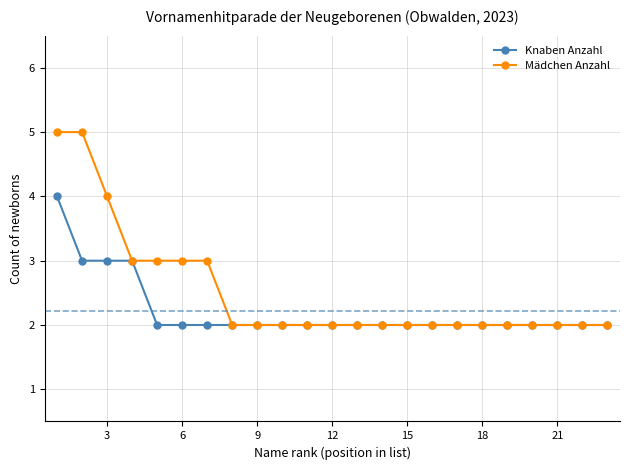

What is the highest value of the Knaben Anzahl series?

4